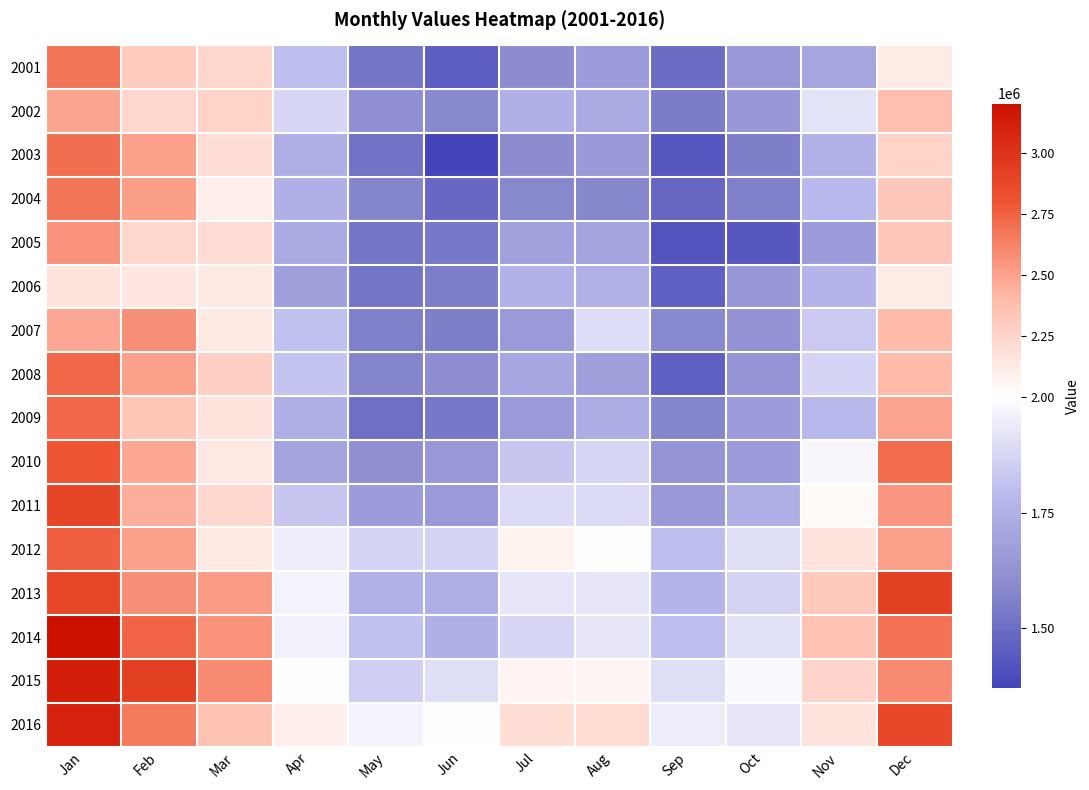

Between May and Sep, which is larger?

May